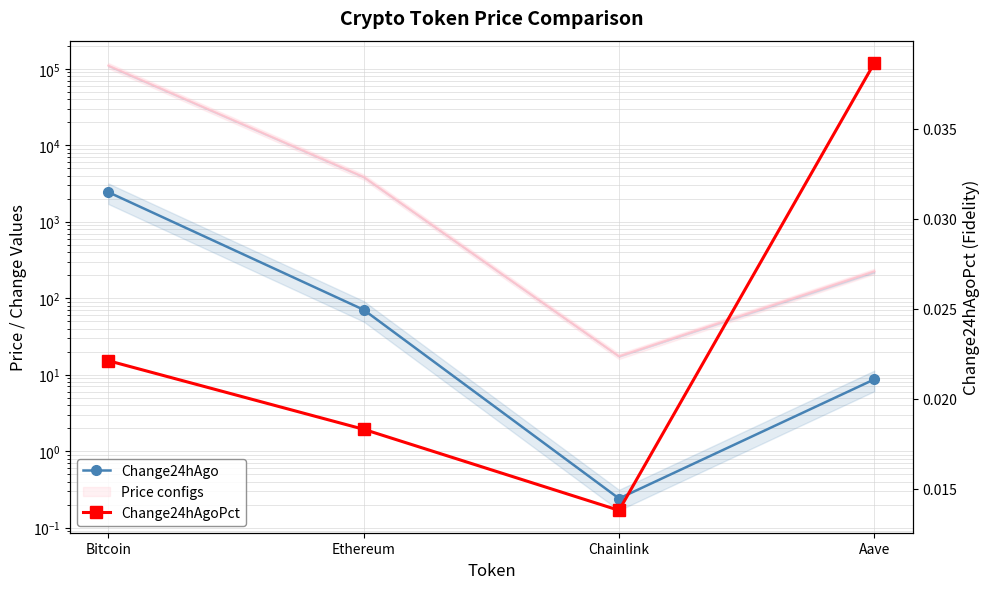

What is the label of the 3rd point from the left?

Chainlink